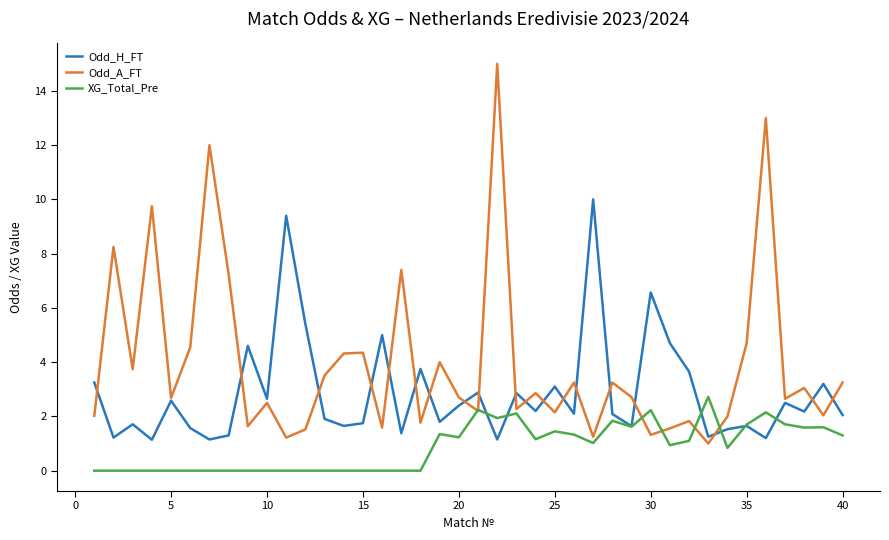

Which series has the largest range (max minus min)?

Odd_A_FT